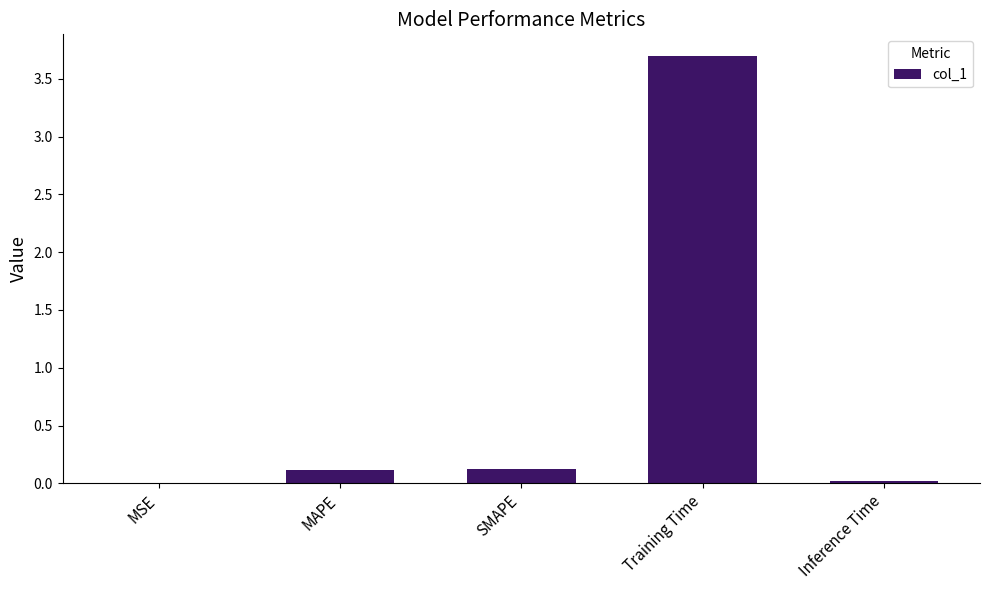

Are the bars grouped side by side (vs. stacked)?

No